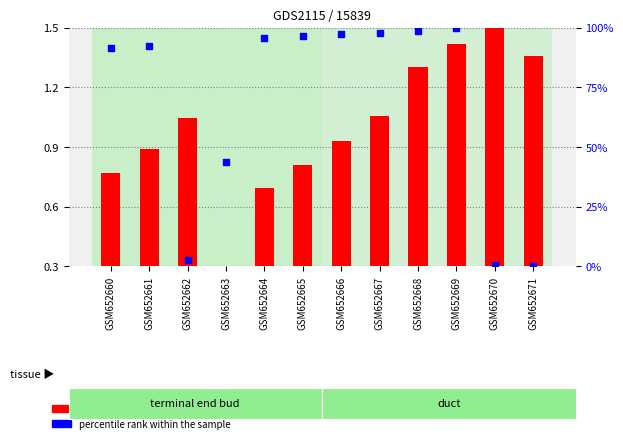

What are all the series names shown in the legend?

log2 ratio, percentile rank within the sample